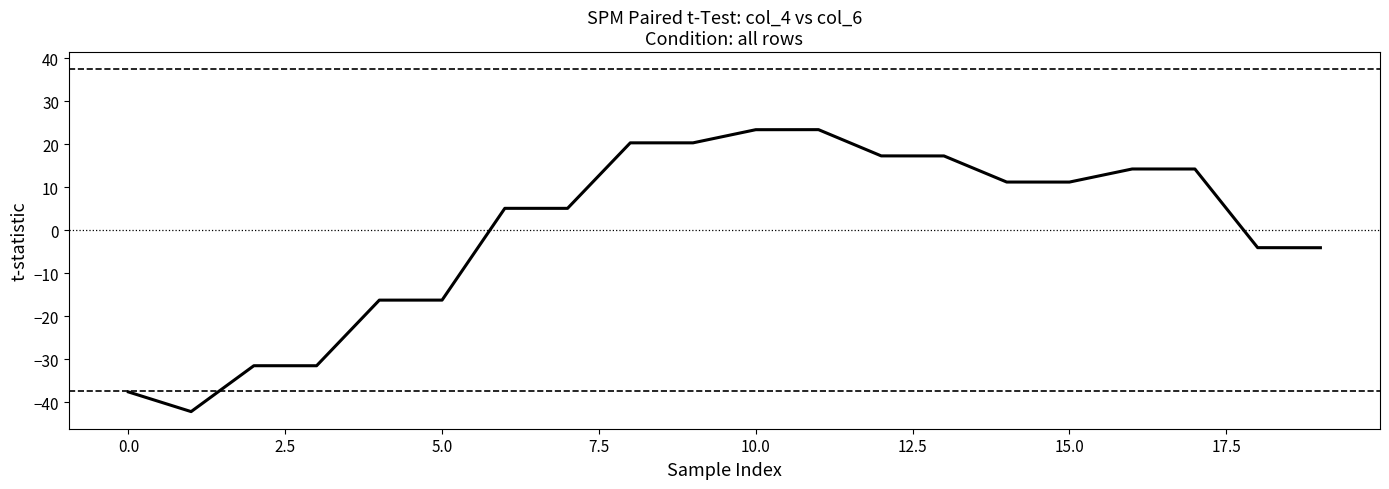

What is the difference between the maximum and minimum values?

65.6